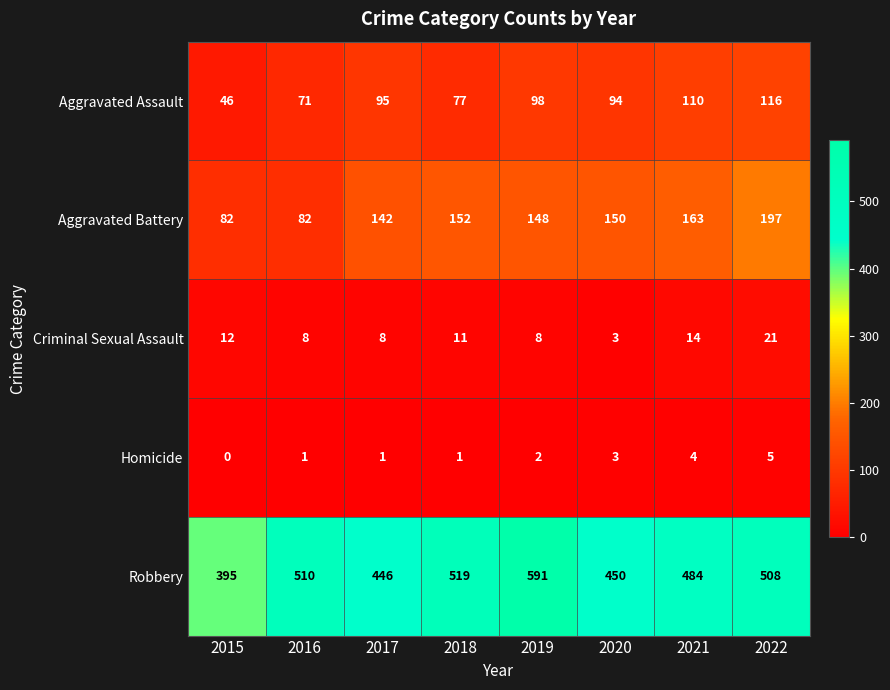

At how many categories does at least one series exceed 270?

8